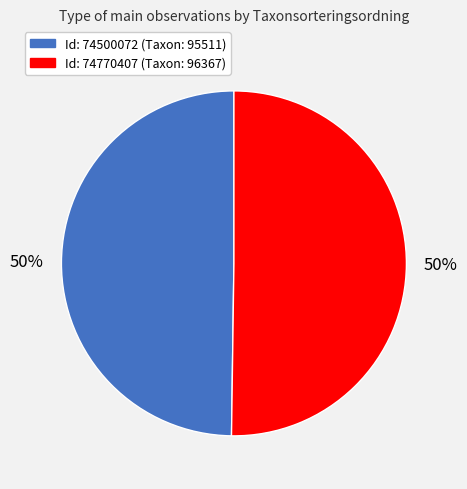

To the nearest percent, what is the average slice percentage?

50%